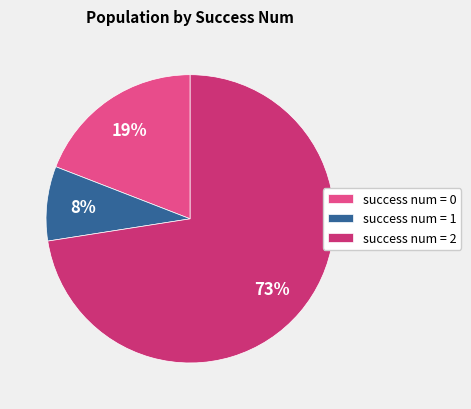

Is the sum of success num = 0 and success num = 2 greater than half?

Yes